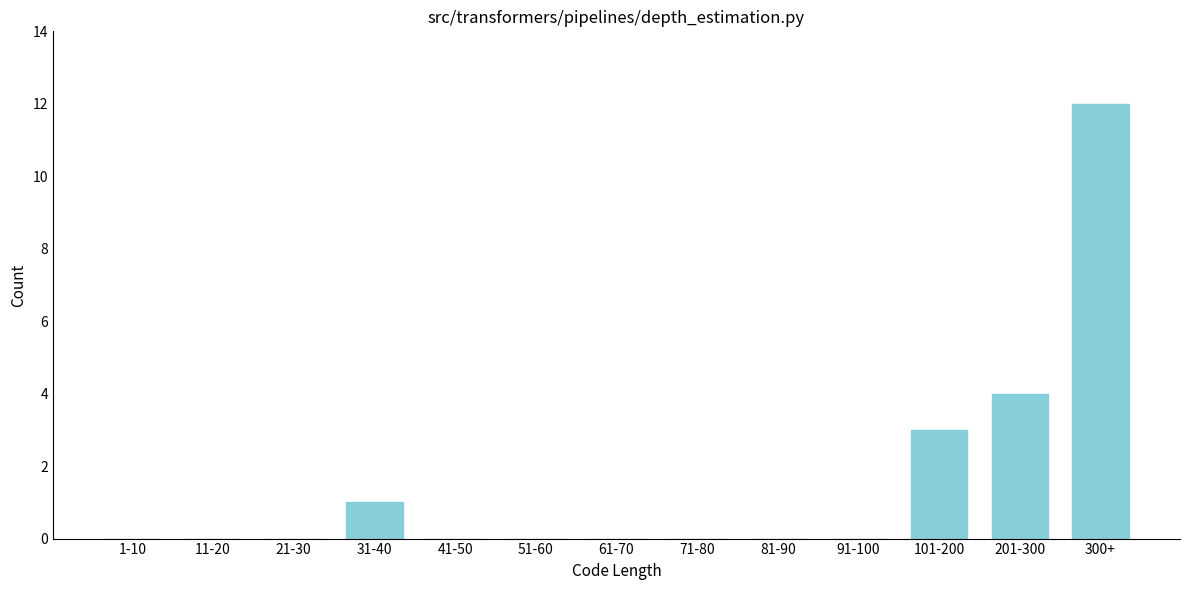

Reading right to left, extract all data points from this chart.

300+=12	201-300=4	101-200=3	91-100=0	81-90=0	71-80=0	61-70=0	51-60=0	41-50=0	31-40=1	21-30=0	11-20=0	1-10=0